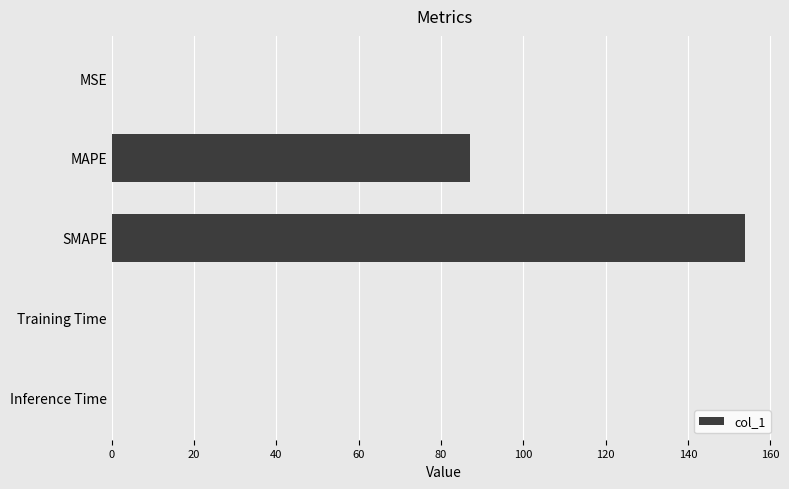

Are the bars grouped side by side (vs. stacked)?

No